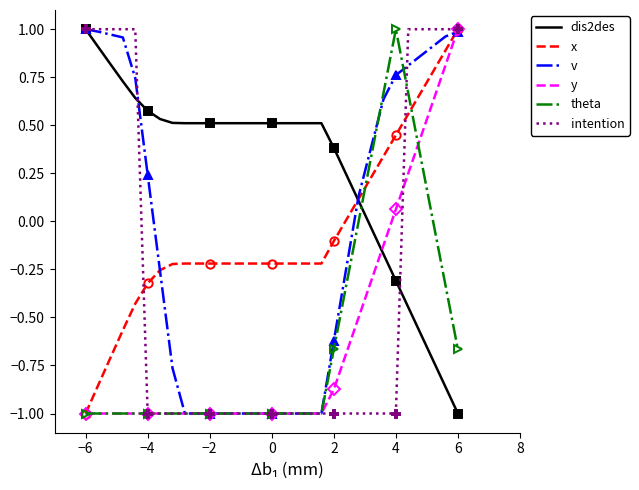

How many values in the y series exceed -1?

11